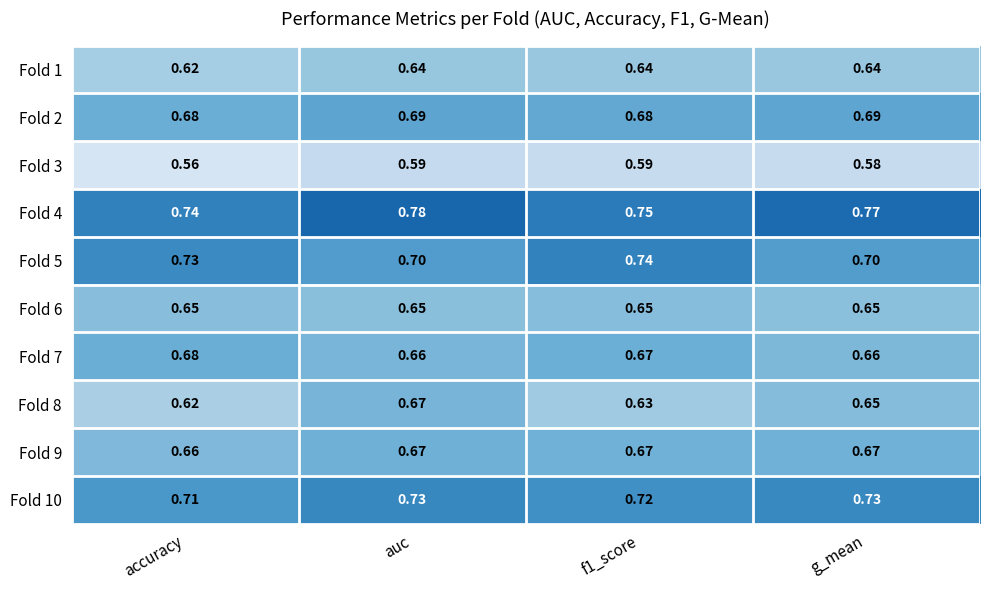

At which category does the chart reach its peak across all series?

auc